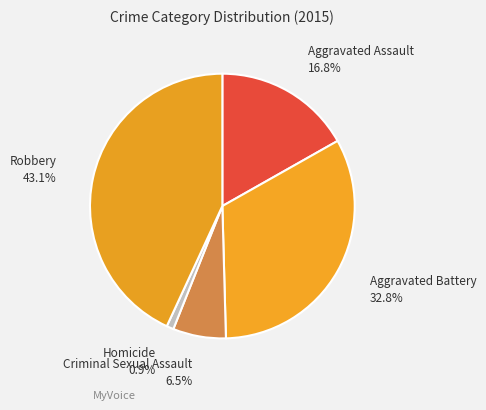

True or false: Homicide accounts for 6% of the total.

False